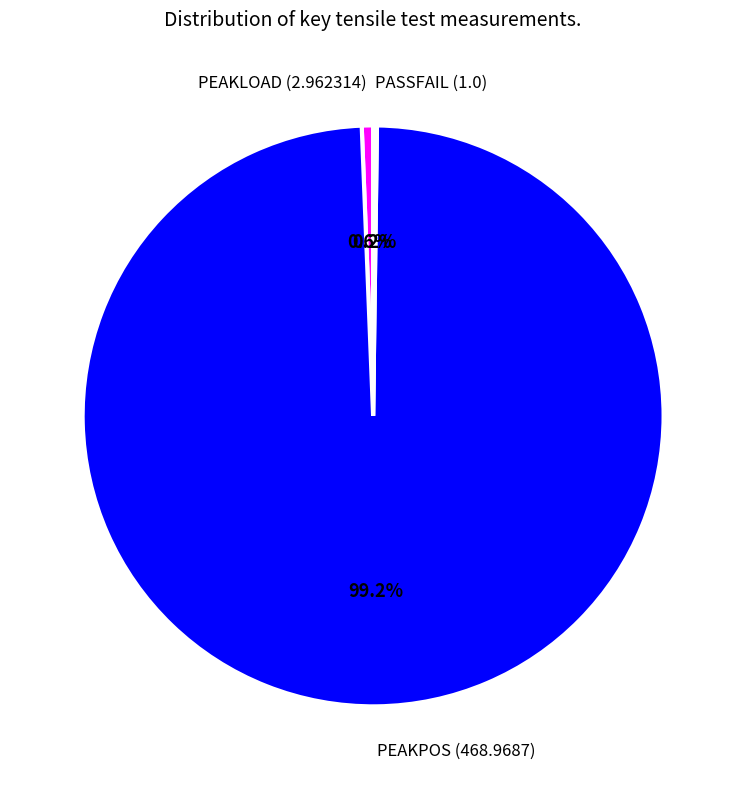

To the nearest percent, what is the average slice percentage?

33%